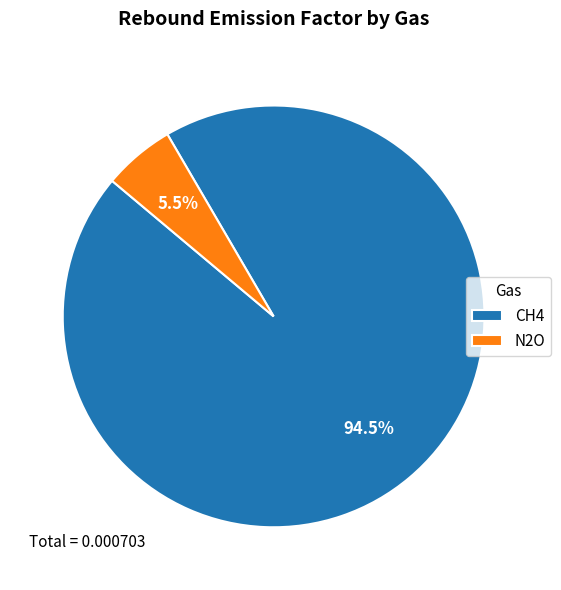

What portion of the pie excludes N2O?

94.5%